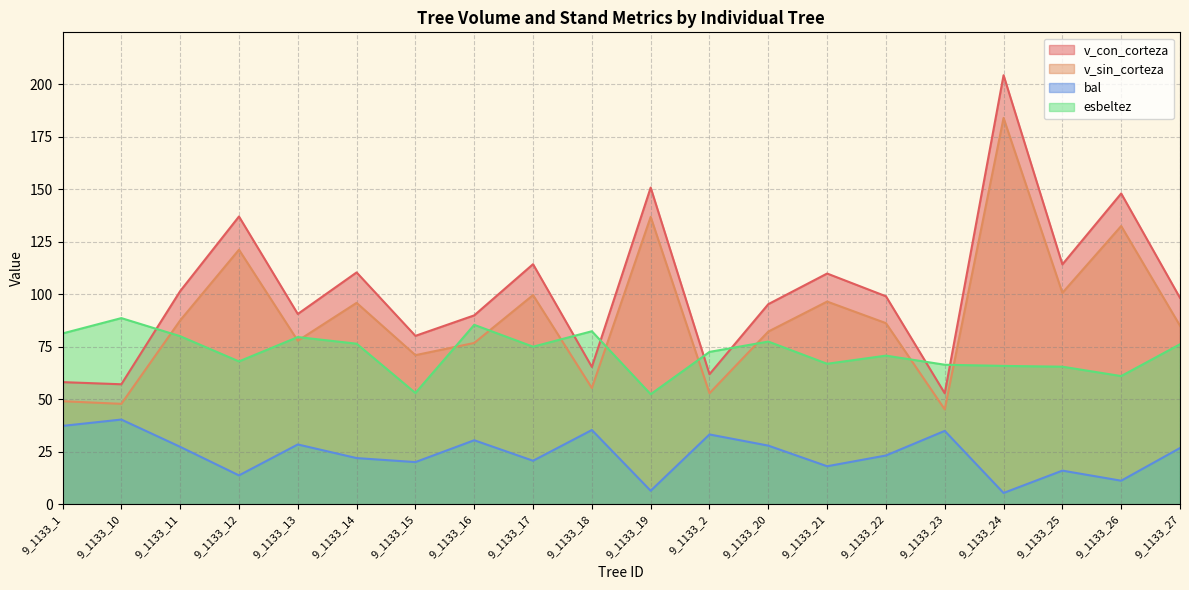

Which series has the widest spread of values?

v_con_corteza